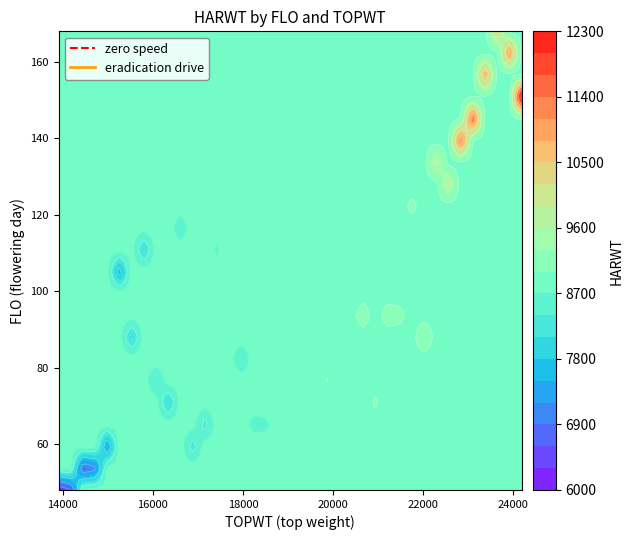

At which category is the sum across all series the highest?

15282